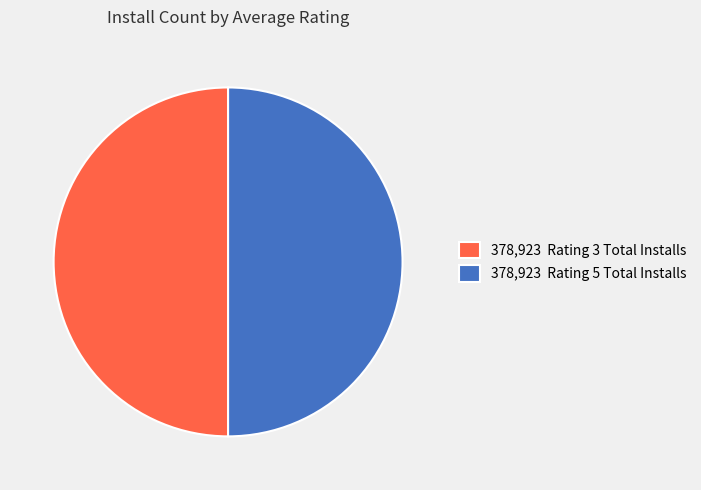

True or false: 378,923 Rating 5 Total Installs accounts for 61% of the total.

False